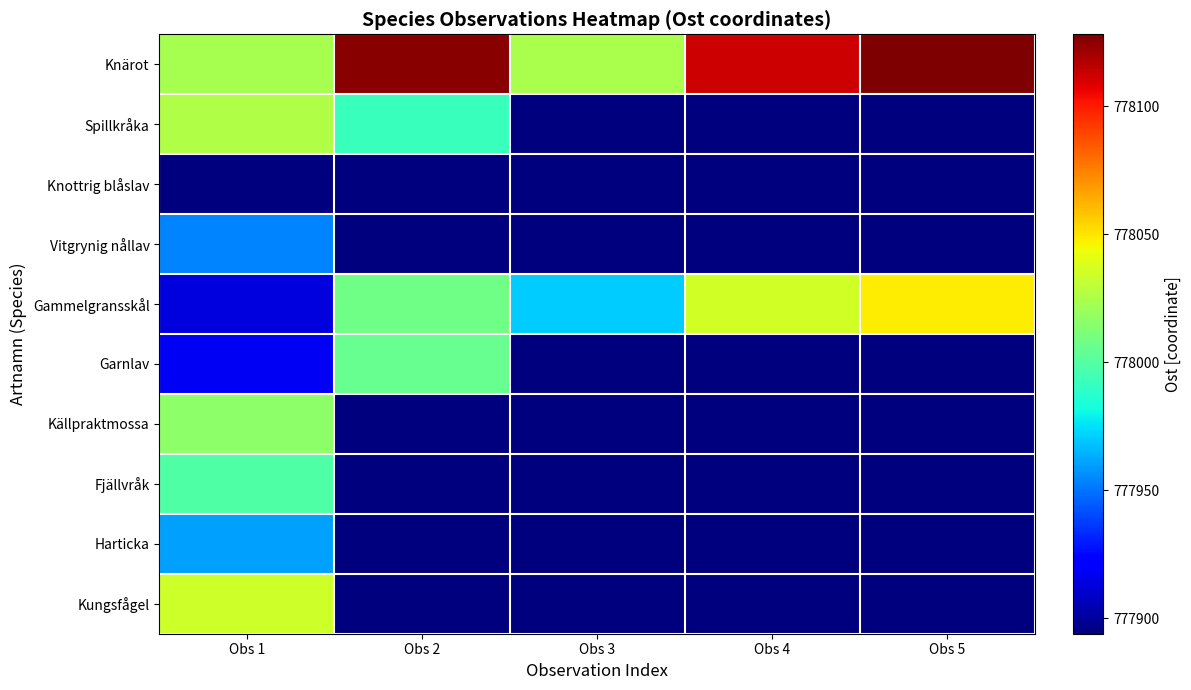

What is the smallest value displayed?

777894